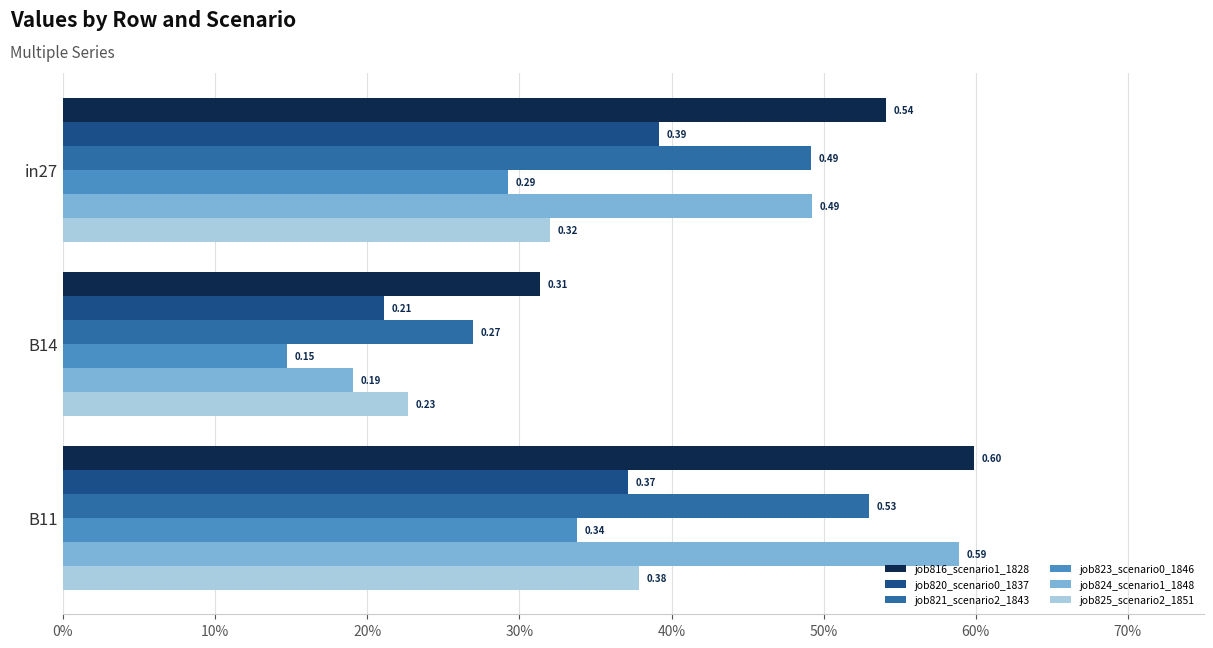

What are all the series names shown in the legend?

job816_scenario1_1828, job820_scenario0_1837, job821_scenario2_1843, job823_scenario0_1846, job824_scenario1_1848, job825_scenario2_1851